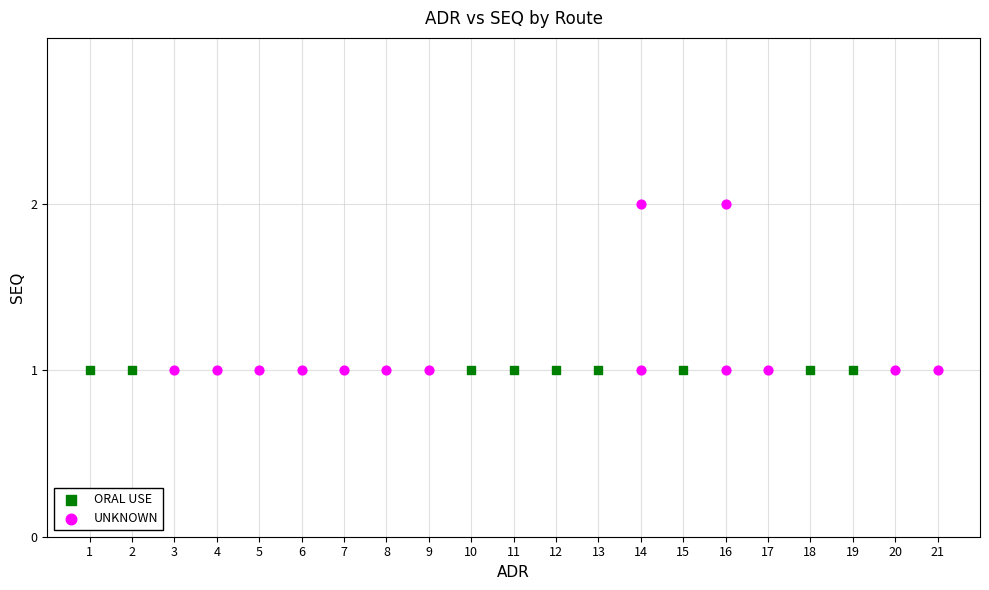

Which series reaches the maximum Y coordinate?

UNKNOWN